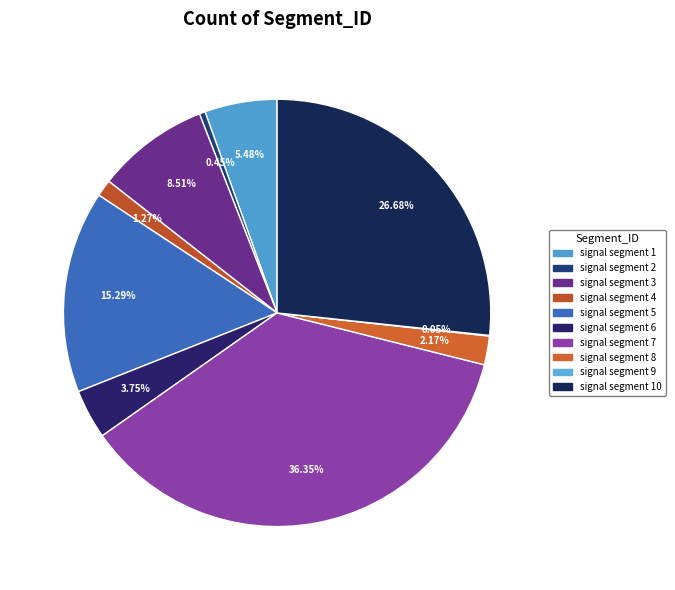

The signal segment 4 slice represents 11% of the pie. True or false?

False